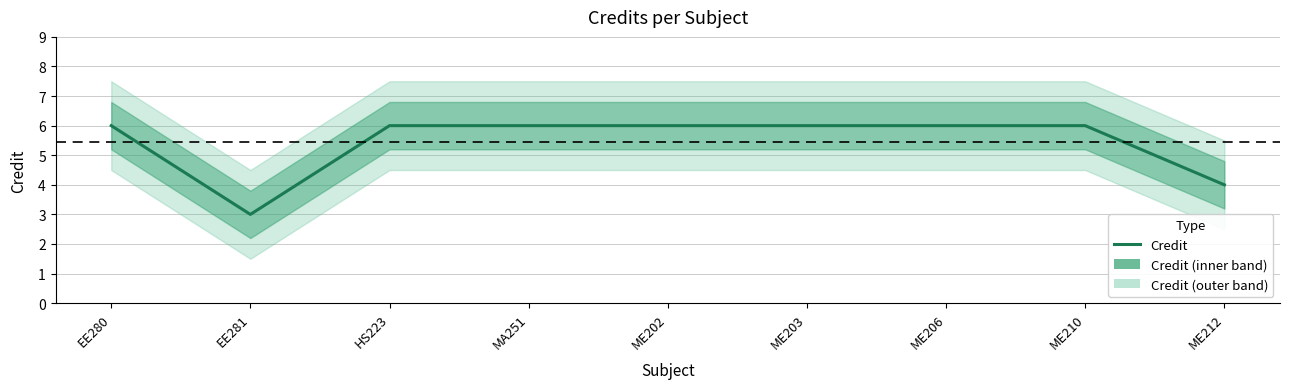

What is the ratio of the value at ME203 to the value at ME202?

1.0